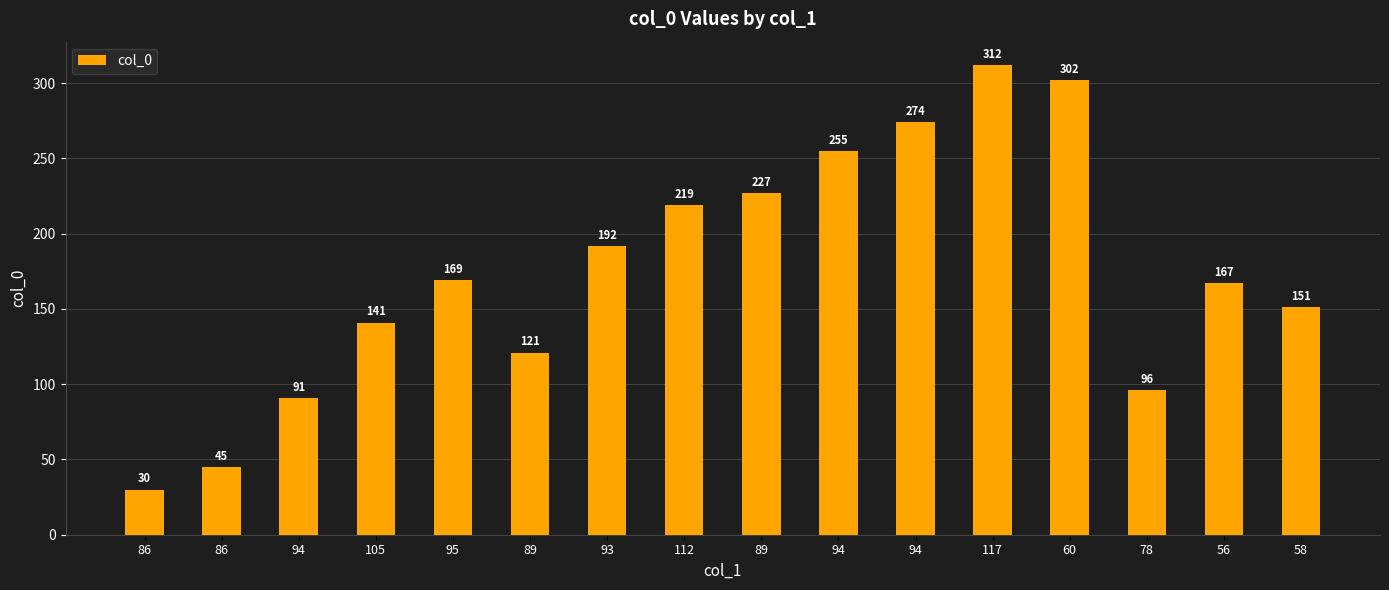

Does the chart contain any negative values?

No